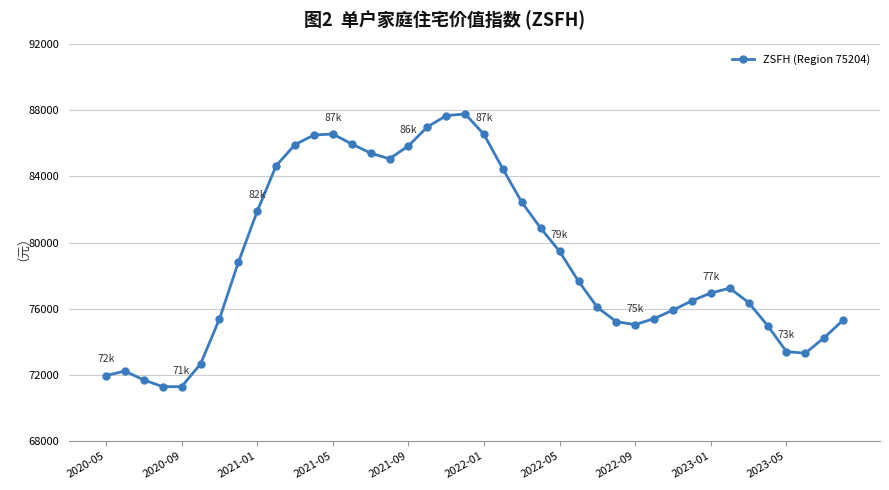

How many distinct data groups are displayed?

1